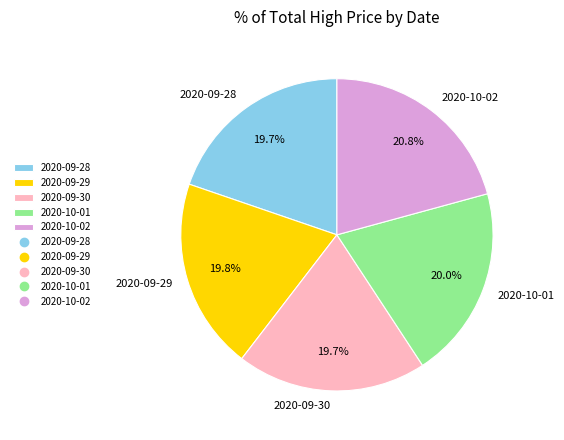

What is the ratio of the value at 2020-09-29 to the value at 2020-10-02?

1.0